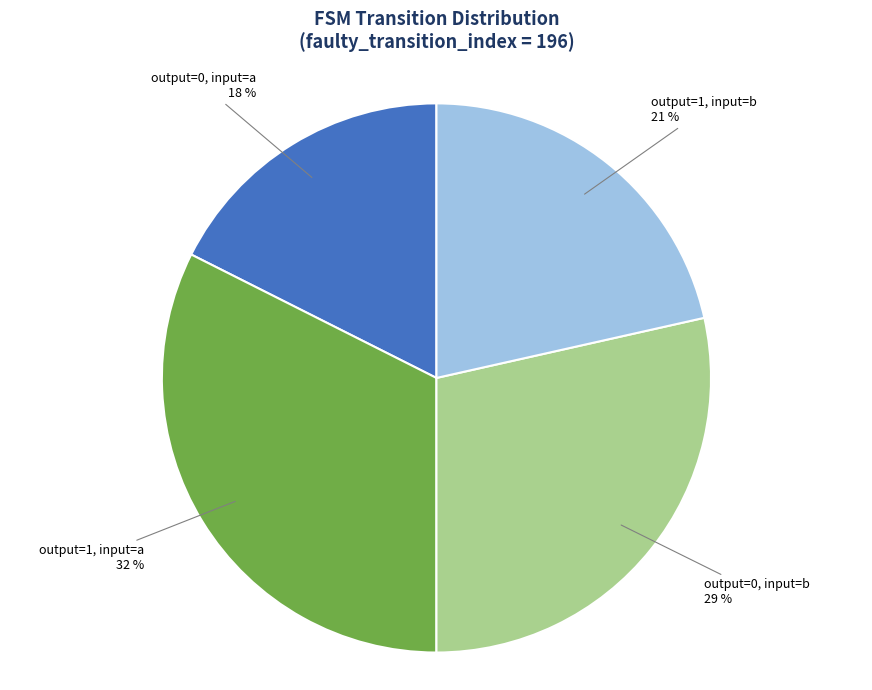

Which category has the biggest portion of the pie?

output=1, input=a